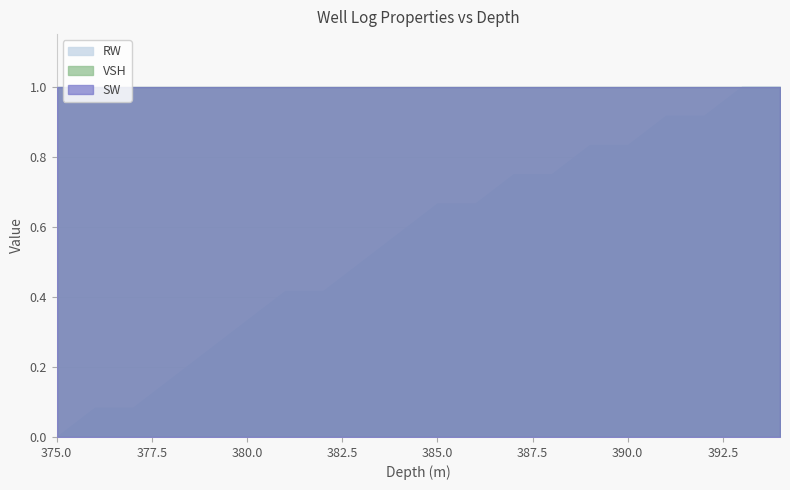

What is the total value across all series at 389.0?

3.4